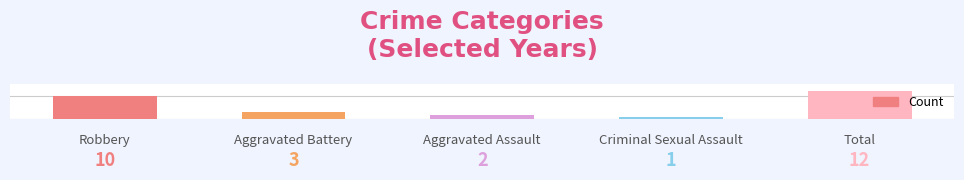

What is the ratio of the value at Criminal Sexual Assault to the value at Aggravated Battery?

0.3